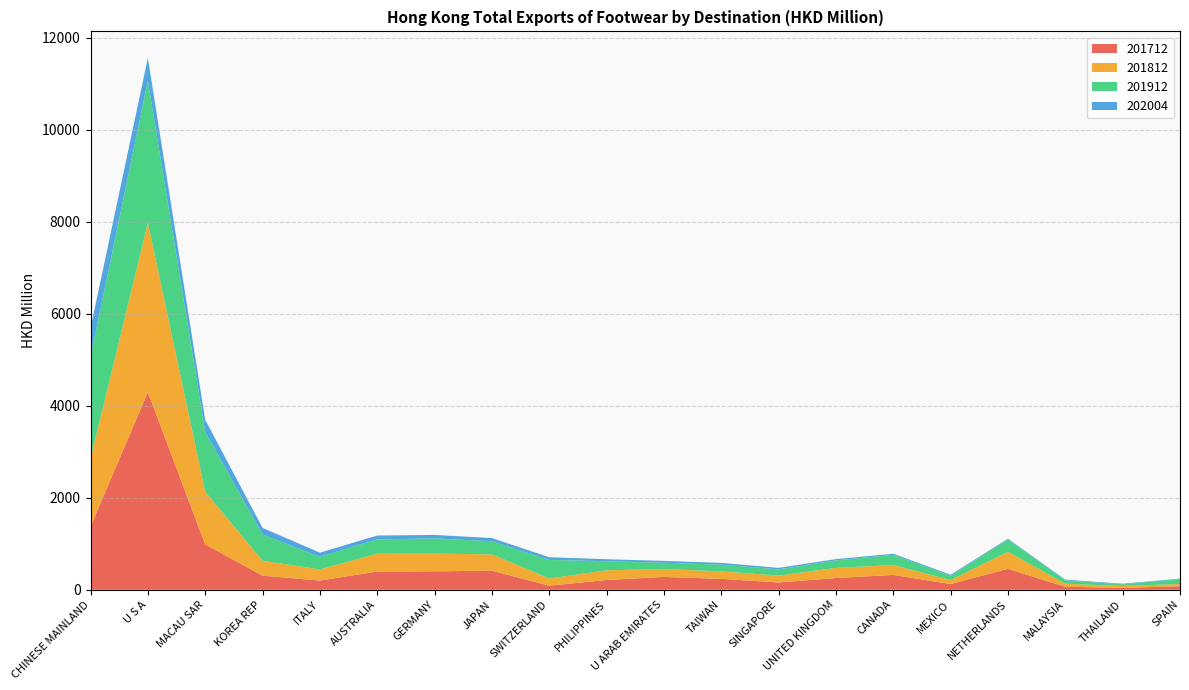

Reading left to right, what are all the values shown in this chart?

201712: CHINESE MAINLAND=1373.2	U S A=4293.1	MACAU SAR=985.9	KOREA REP=306.4	ITALY=199.6	AUSTRALIA=396.3	GERMANY=400.0	JAPAN=414.8	SWITZERLAND=88.2	PHILIPPINES=212.0	U ARAB EMIRATES=279.3	TAIWAN=237.2	SINGAPORE=158.2	UNITED KINGDOM=255.3	CANADA=322.3	MEXICO=124.6	NETHERLANDS=455.3	MALAYSIA=64.7	THAILAND=40.3	SPAIN=76.2
201812: CHINESE MAINLAND=1479.0	U S A=3683.2	MACAU SAR=1143.4	KOREA REP=323.3	ITALY=244.1	AUSTRALIA=386.5	GERMANY=385.0	JAPAN=354.9	SWITZERLAND=156.1	PHILIPPINES=210.8	U ARAB EMIRATES=170.0	TAIWAN=162.7	SINGAPORE=149.2	UNITED KINGDOM=219.4	CANADA=214.3	MEXICO=86.6	NETHERLANDS=369.7	MALAYSIA=66.0	THAILAND=41.9	SPAIN=48.9
201912: CHINESE MAINLAND=2207.9	U S A=3085.2	MACAU SAR=1300.0	KOREA REP=569.8	ITALY=273.8	AUSTRALIA=312.8	GERMANY=329.9	JAPAN=284.8	SWITZERLAND=403.7	PHILIPPINES=197.7	U ARAB EMIRATES=137.6	TAIWAN=144.7	SINGAPORE=134.6	UNITED KINGDOM=163.2	CANADA=222.2	MEXICO=92.0	NETHERLANDS=268.8	MALAYSIA=73.8	THAILAND=36.1	SPAIN=106.2
202004: CHINESE MAINLAND=623.8	U S A=497.1	MACAU SAR=265.9	KOREA REP=144.8	ITALY=88.4	AUSTRALIA=83.3	GERMANY=76.7	JAPAN=68.5	SWITZERLAND=58.9	PHILIPPINES=43.2	U ARAB EMIRATES=40.2	TAIWAN=38.9	SINGAPORE=33.5	UNITED KINGDOM=28.0	CANADA=24.3	MEXICO=23.3	NETHERLANDS=16.9	MALAYSIA=15.1	THAILAND=13.5	SPAIN=10.6